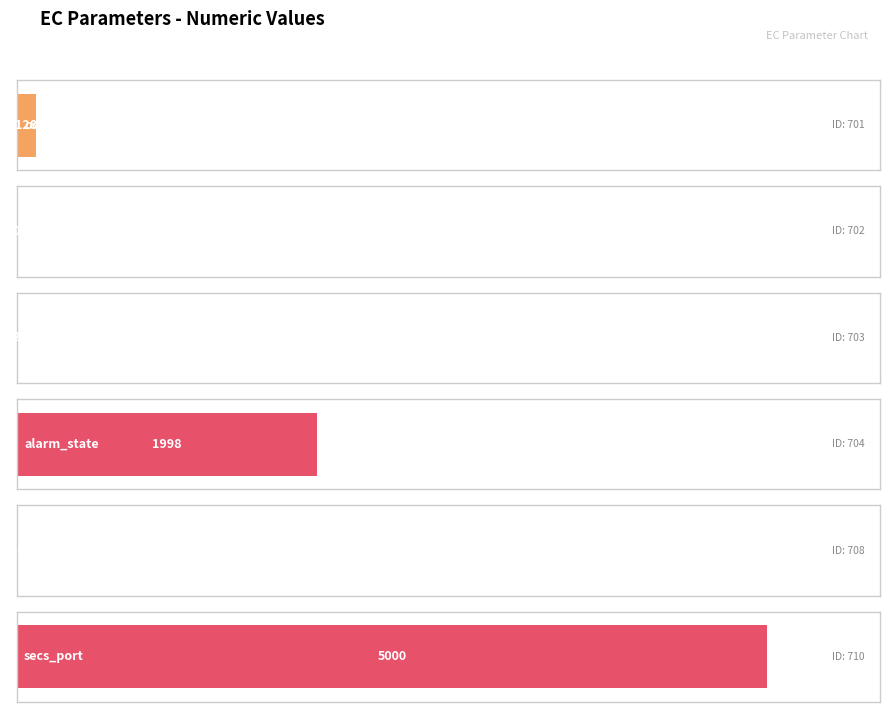

Rank the categories by value from lowest to highest.

occur_alarm_code, clean_alarm_code, mes_heart_gap, alarm_state, wait_time_eap_reply, secs_port